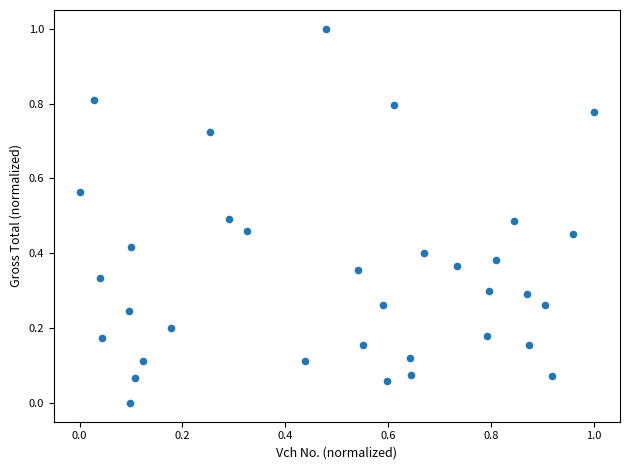

What is the range of Y values (max minus min)?

1.0